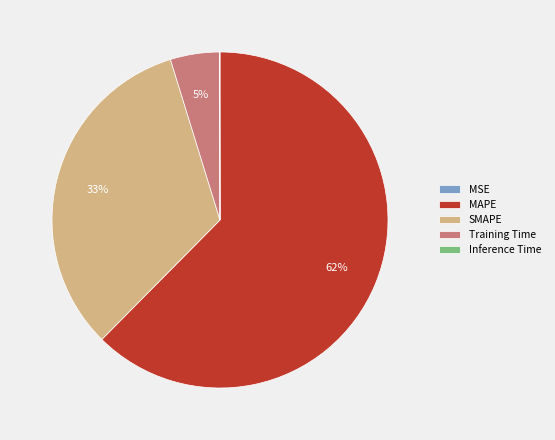

The MAPE slice represents 62% of the pie. True or false?

True